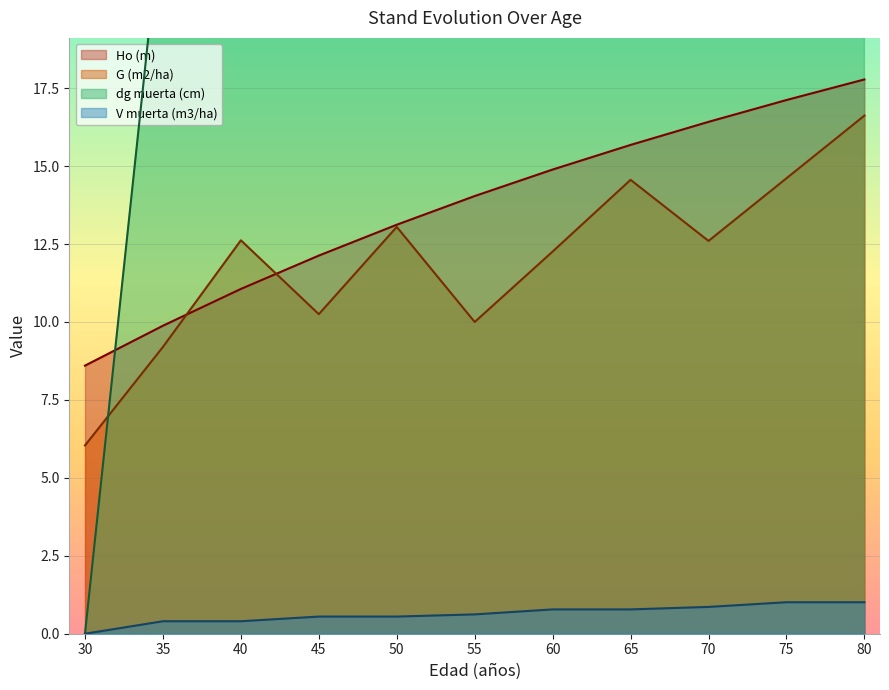

How many lines are shown in the chart?

4